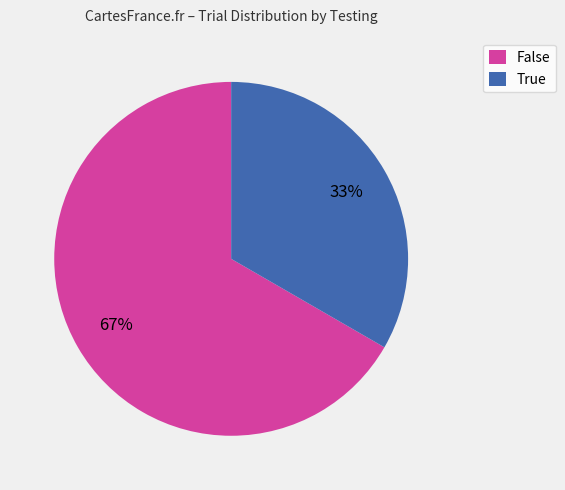

Approximately how many times larger is the value at False compared to True?

2.0